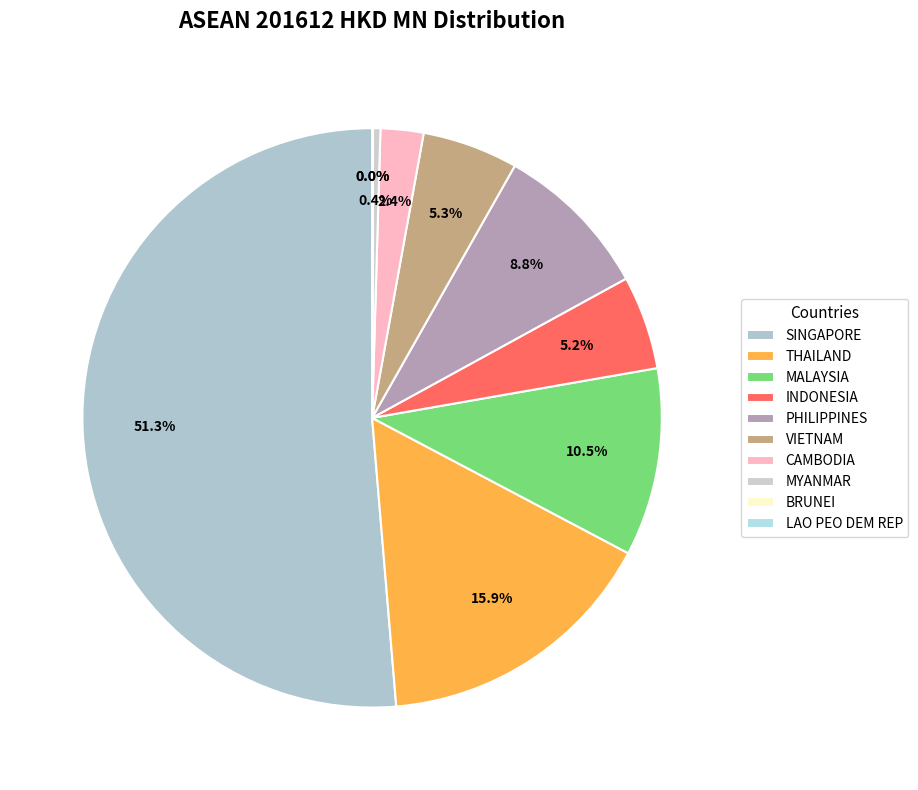

Which slice is the smallest?

LAO PEO DEM REP